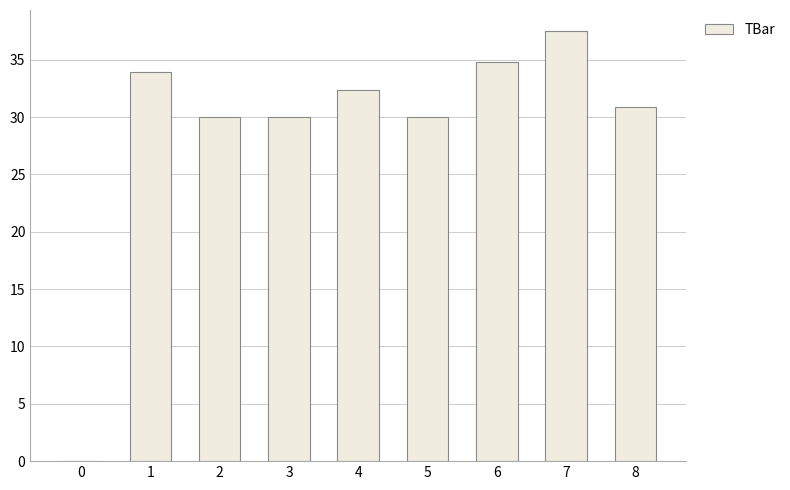

What is the maximum value shown in the chart?

37.5